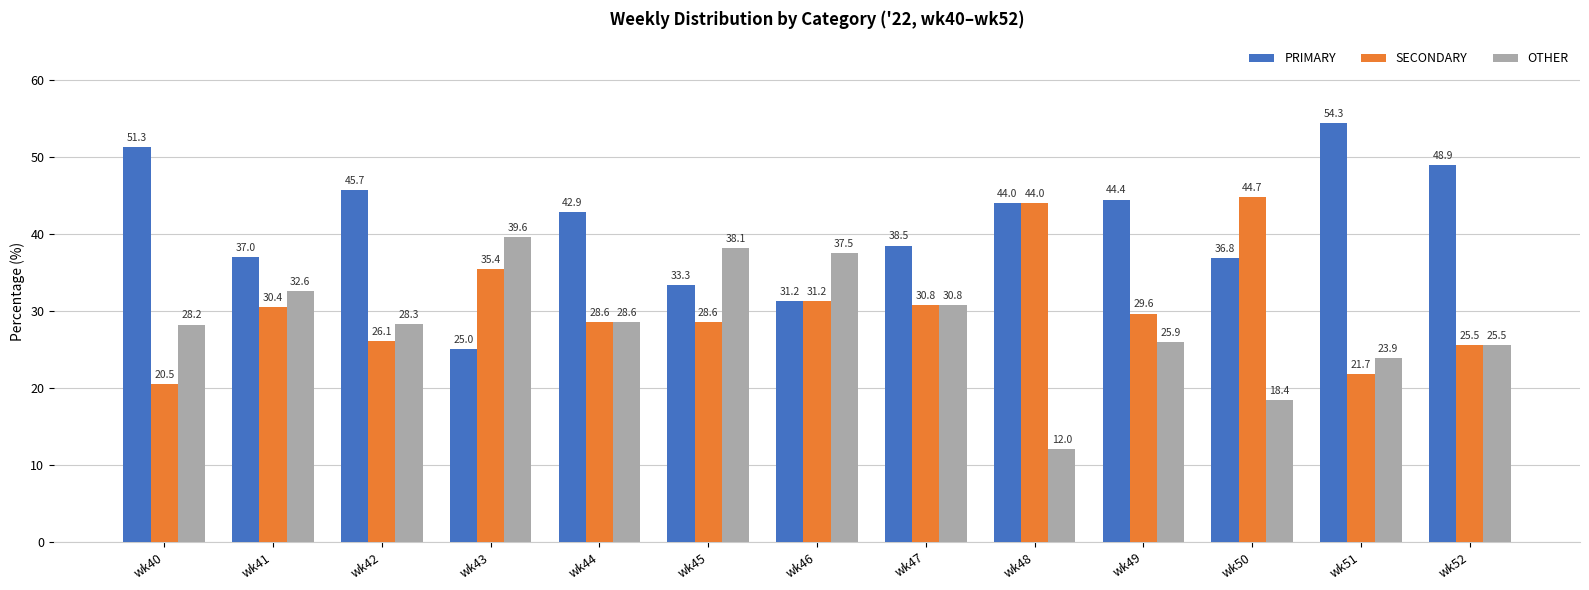

Which series has the largest total across all categories?

PRIMARY